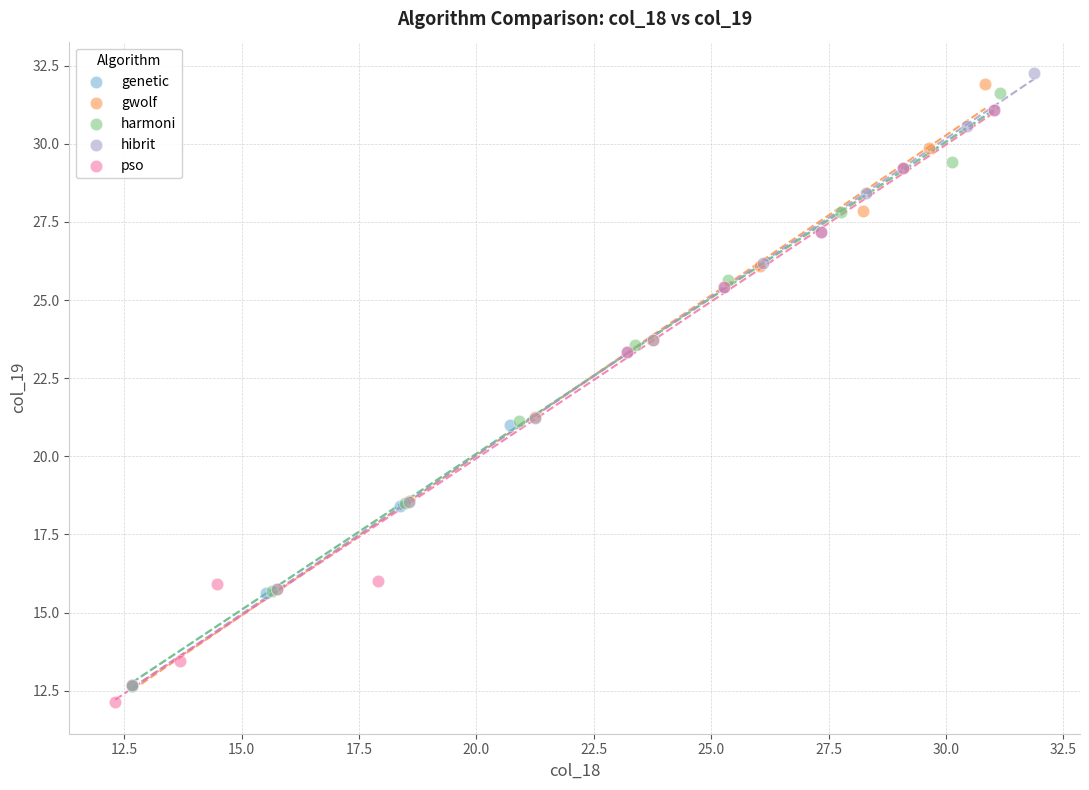

Which series has the widest spread of Y values?

hibrit